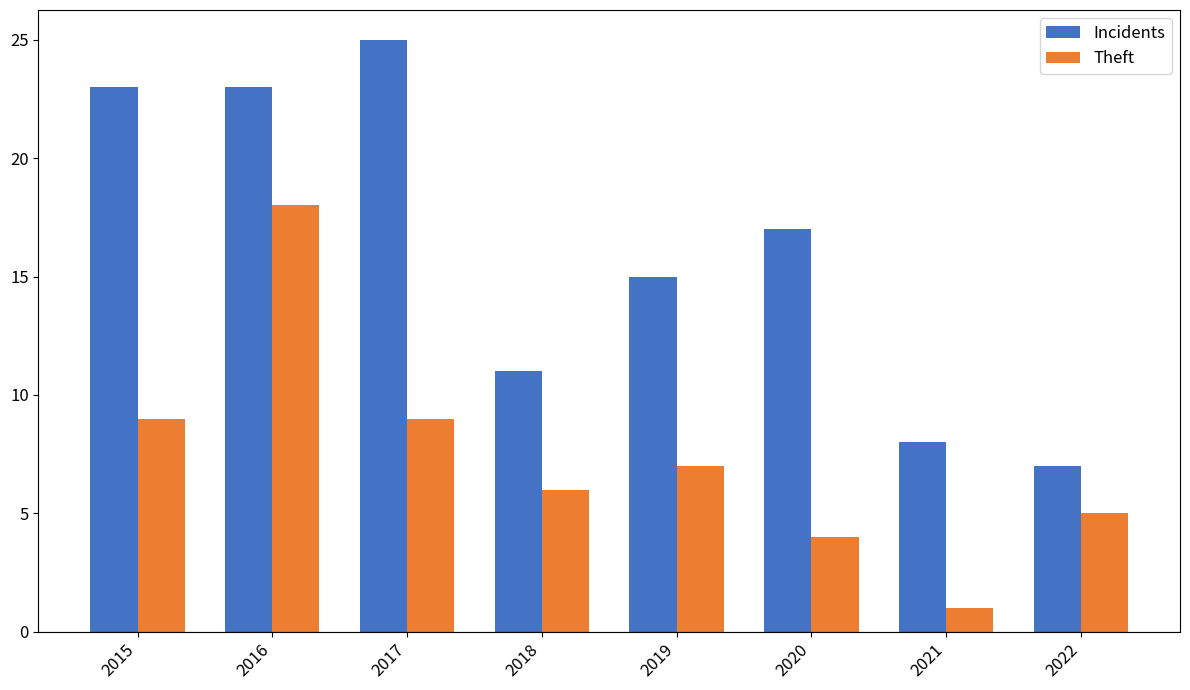

Reading left to right, what are all the values shown in this chart?

Incidents: 2015=23	2016=23	2017=25	2018=11	2019=15	2020=17	2021=8	2022=7
Theft: 2015=9	2016=18	2017=9	2018=6	2019=7	2020=4	2021=1	2022=5